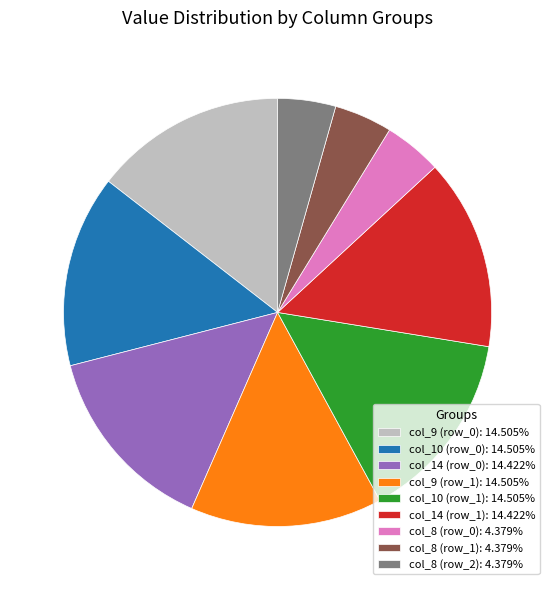

Approximately how many times larger is the value at col_9 (row_0): 14.505% compared to col_9 (row_1): 14.505%?

1.0